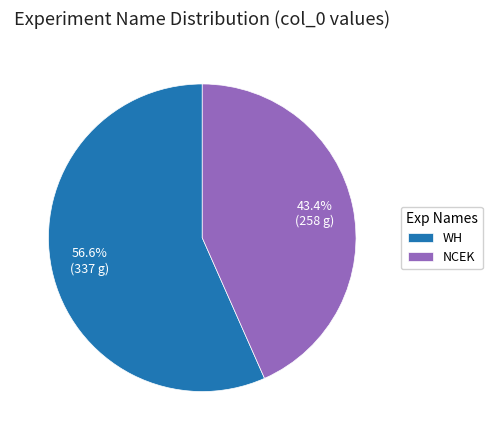

Between NCEK and WH, which is larger?

WH